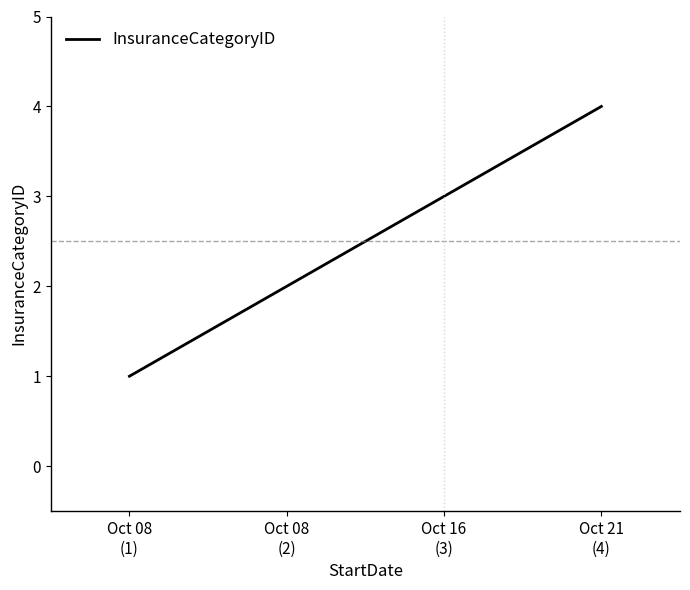

What is the change in value from Oct 16
(3) to Oct 21
(4)?

+1